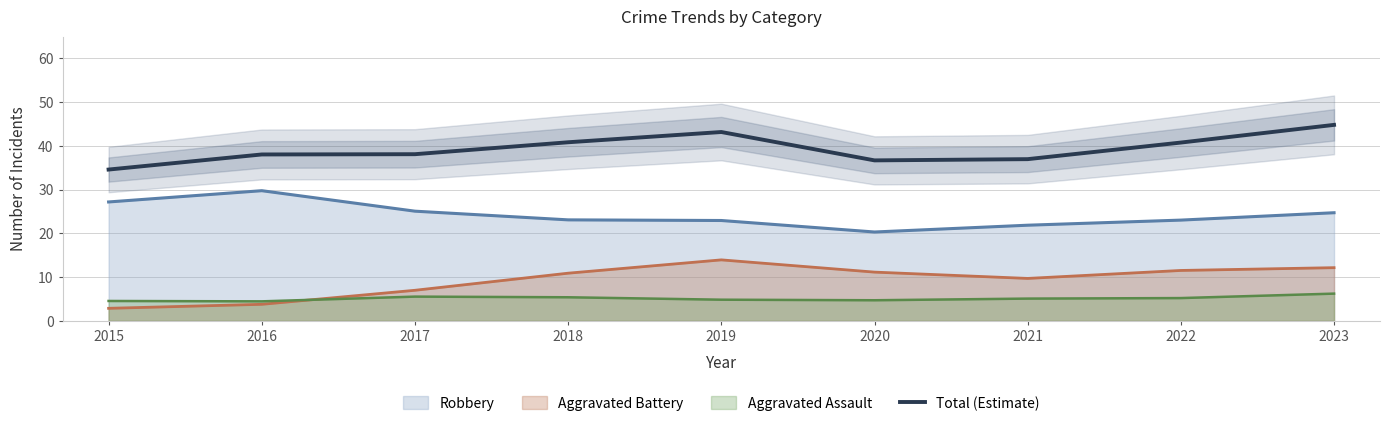

At which label is Aggravated Battery closest to 8?

2017